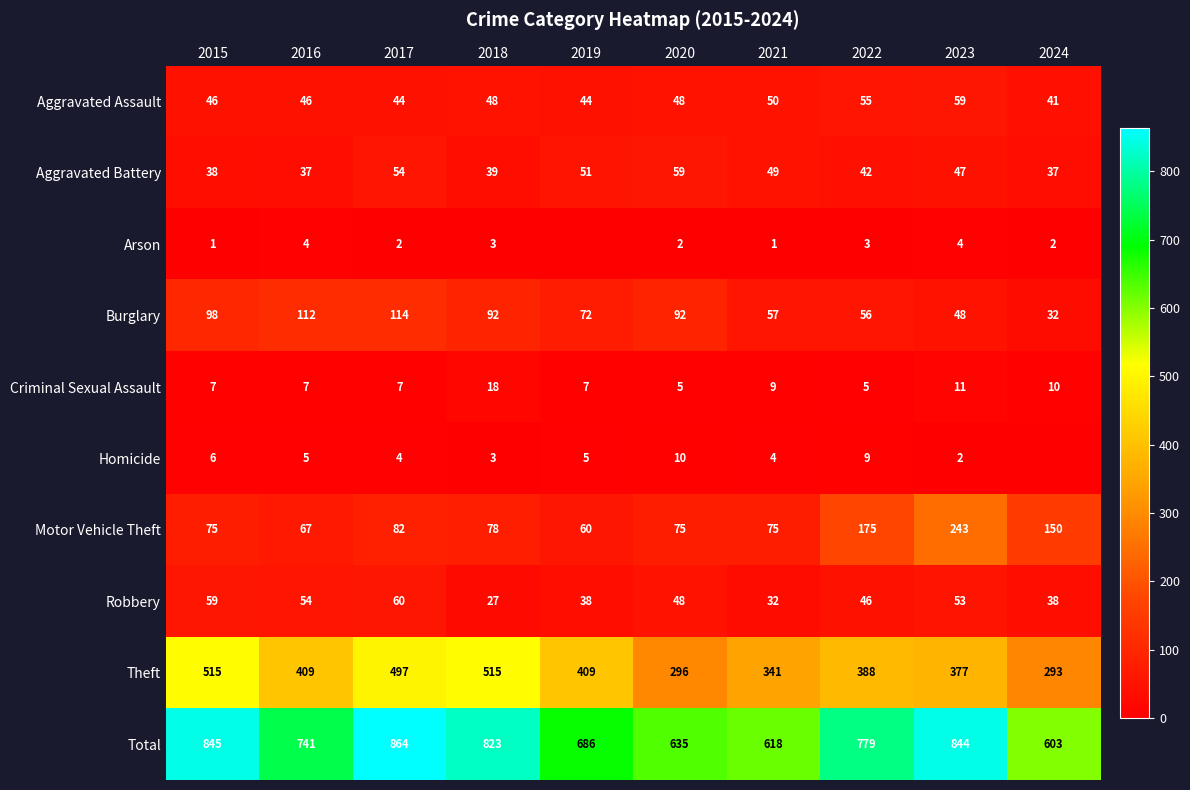

Where does the Total series first go above 779?

2015